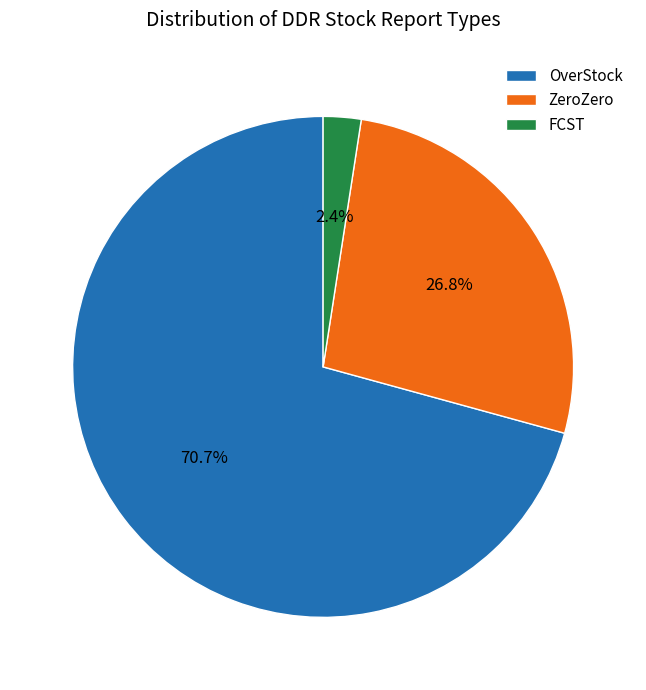

Combined, what portion of the pie is ZeroZero and OverStock?

97.6%